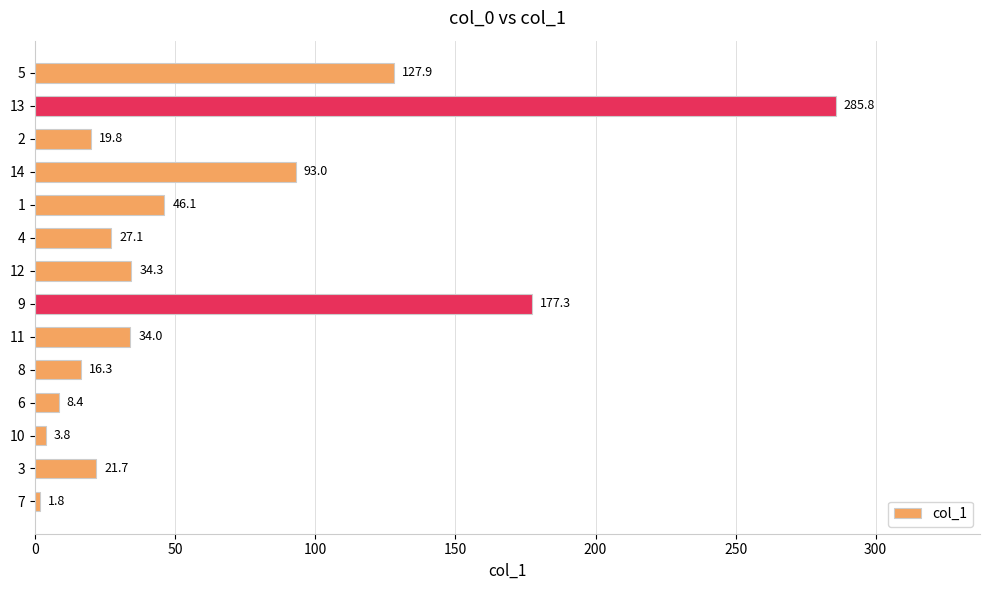

List the labels in order of value, largest first.

13, 9, 5, 14, 1, 12, 11, 4, 3, 2, 8, 6, 10, 7